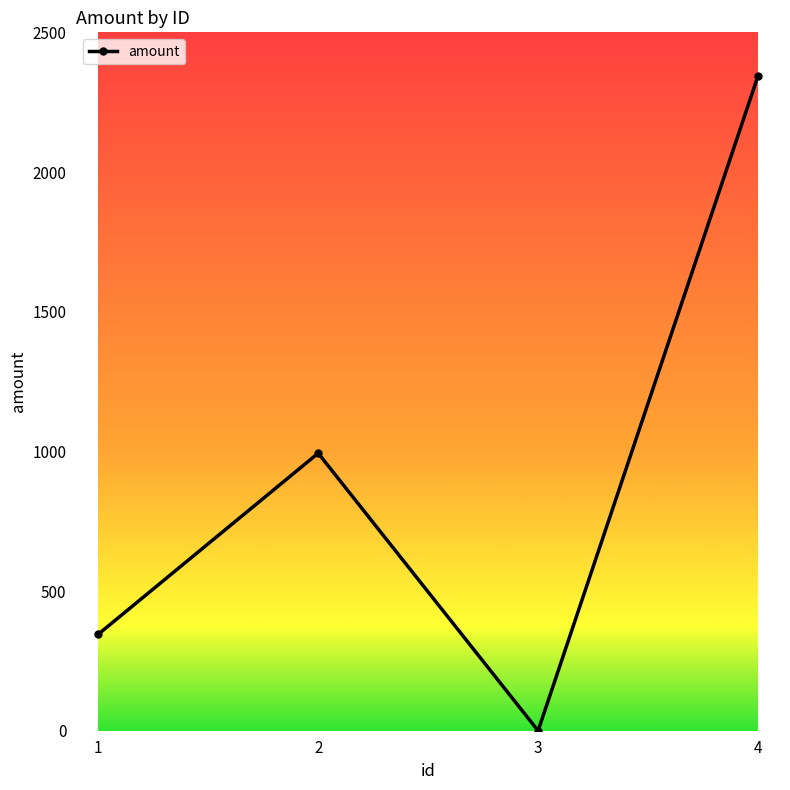

How many points are higher than both their immediate neighbors (excluding endpoints)?

1